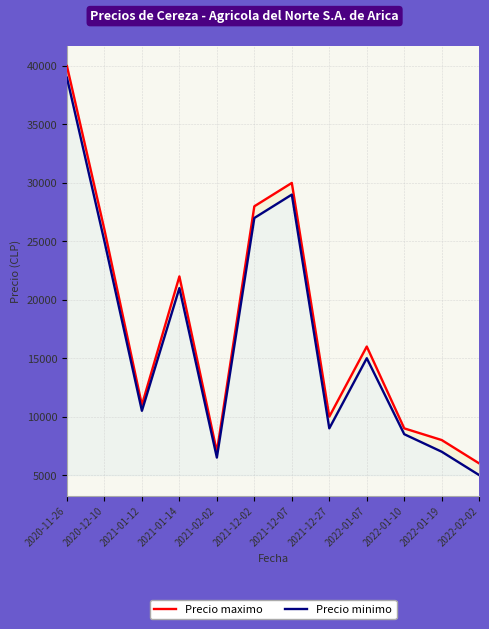

Rank the series by their average value, from lowest to highest.

Precio minimo, Precio maximo